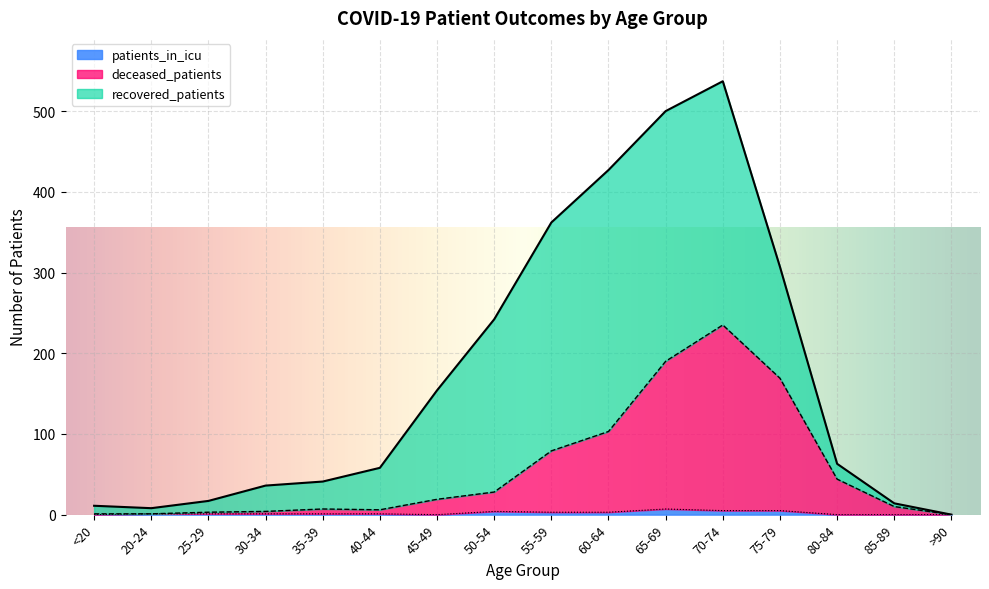

Where is deceased_patients nearest to the value 117?

60-64